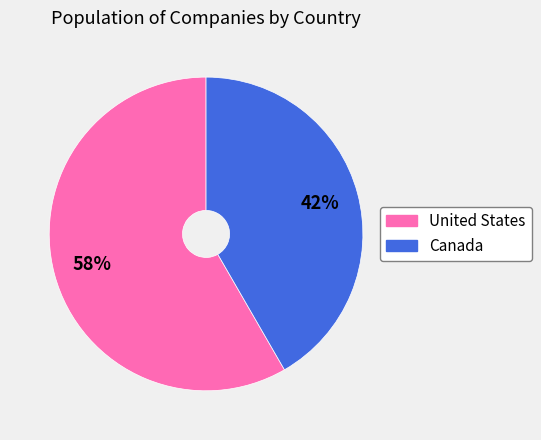

Is it true that United States is 51% of the pie?

False